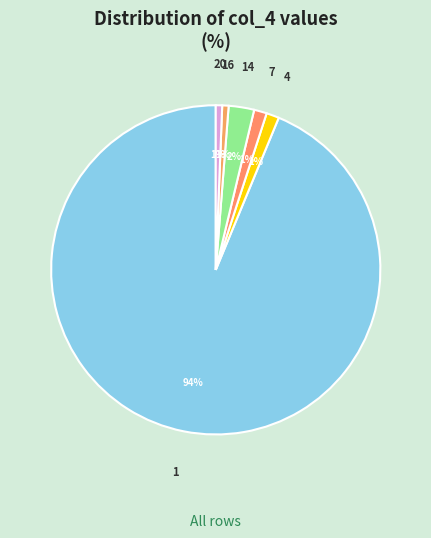

Is there any slice that represents more than half of the pie?

Yes